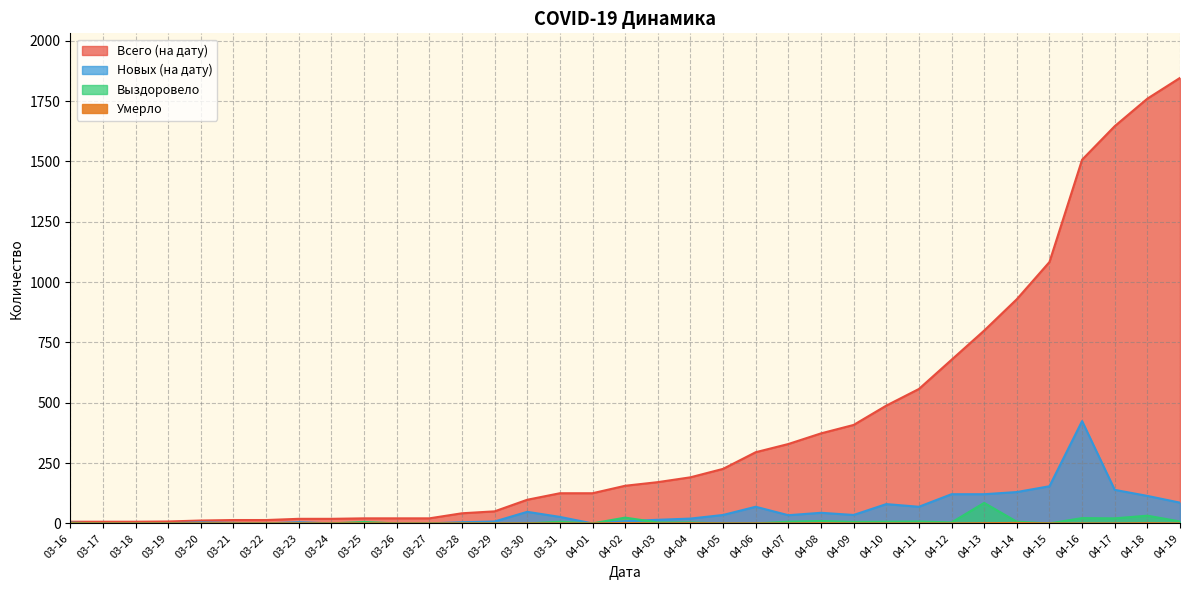

What is the maximum value for Новых (на дату)?

424